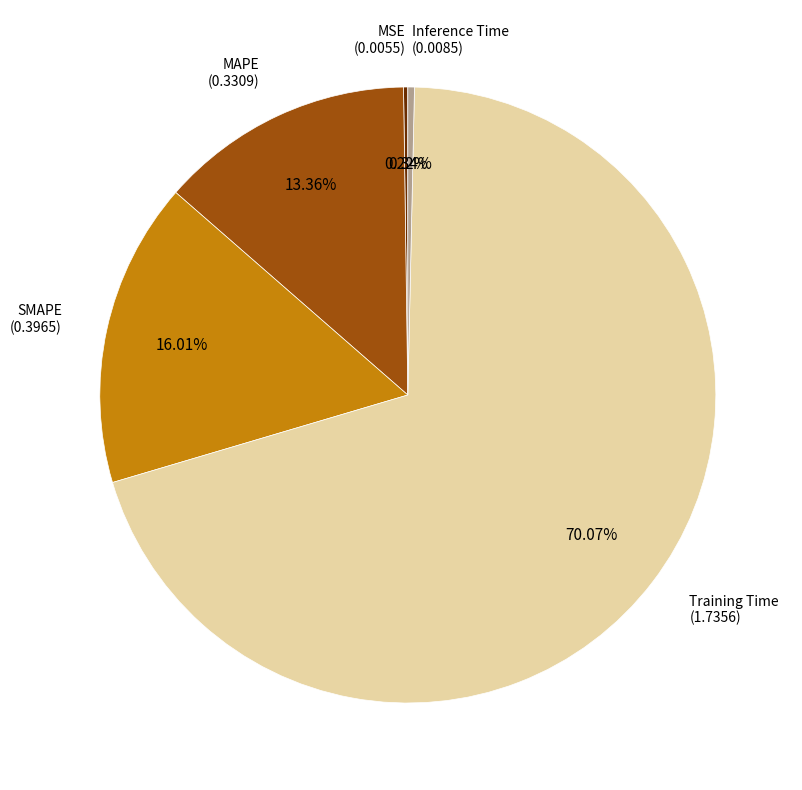

Does any single category account for the majority?

Yes